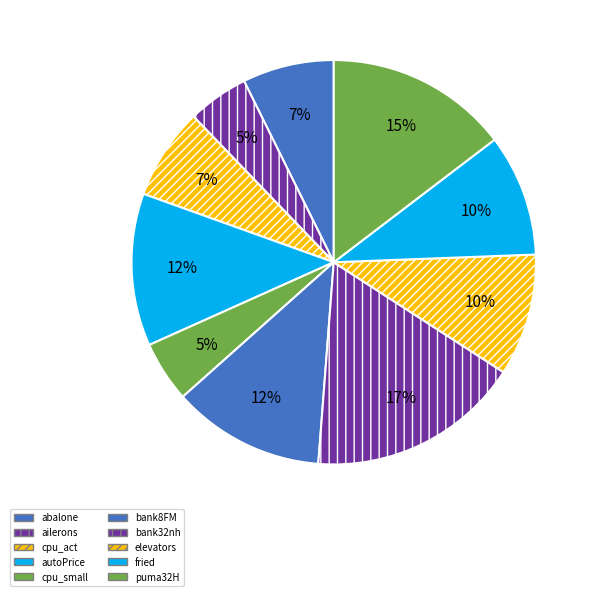

Is it true that elevators is 10% of the pie?

True